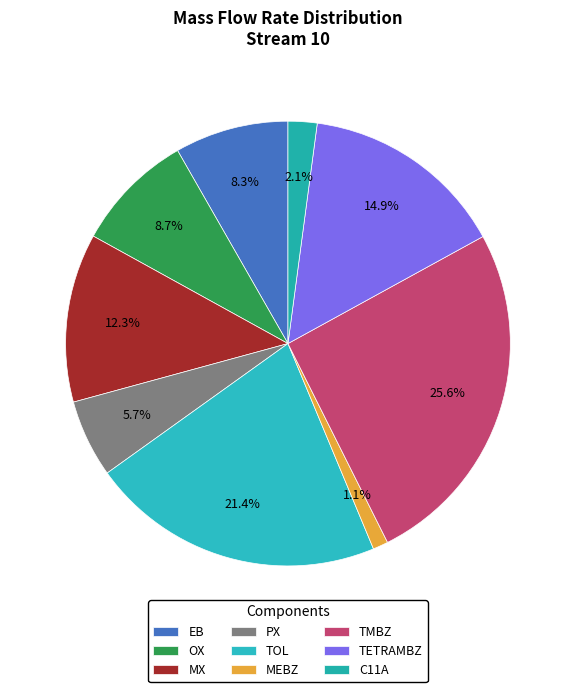

Which slice is the largest?

TMBZ